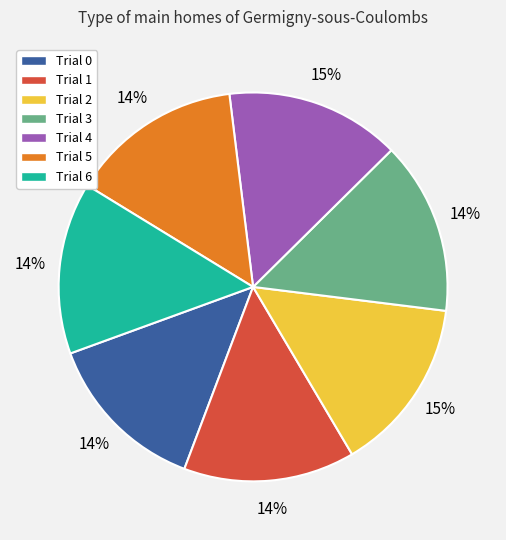

Is there a majority slice in this chart?

No